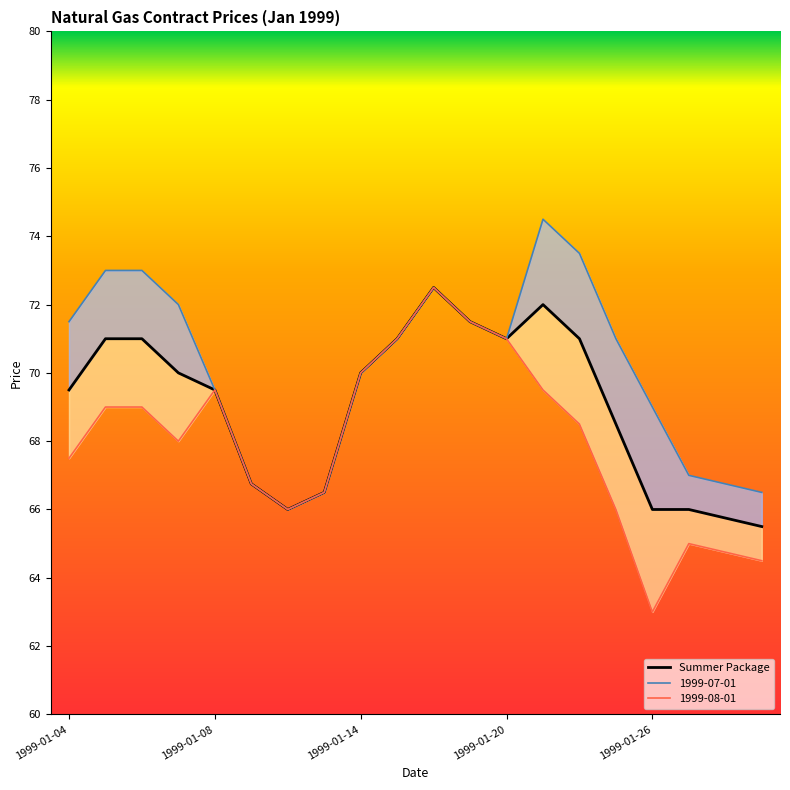

What is the value of the 1999-07-01 point at the 13th from the left?

71.0